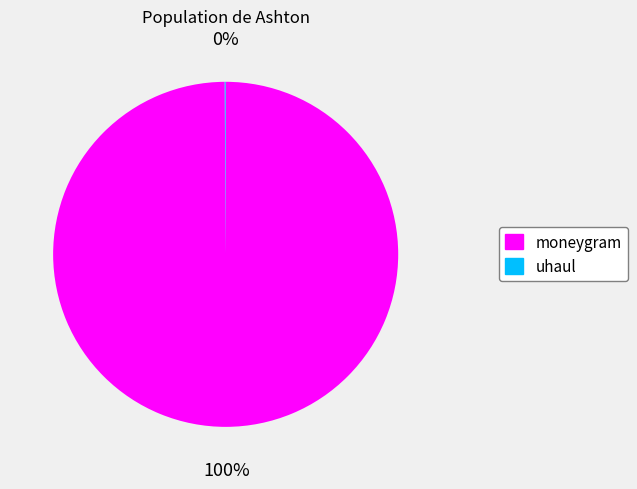

True or false: moneygram accounts for 92% of the total.

False